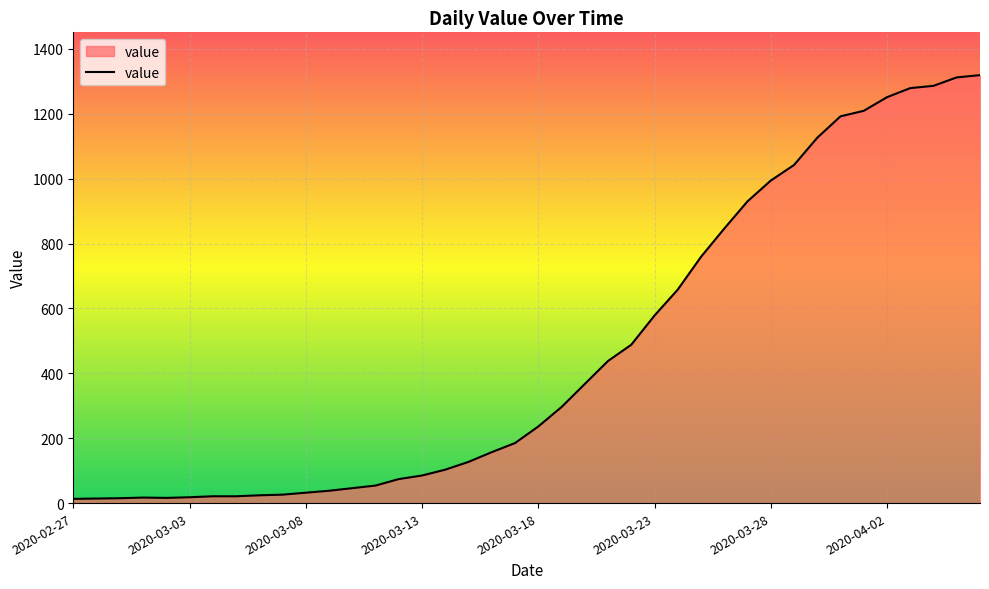

What is the maximum value shown in the chart?

1319